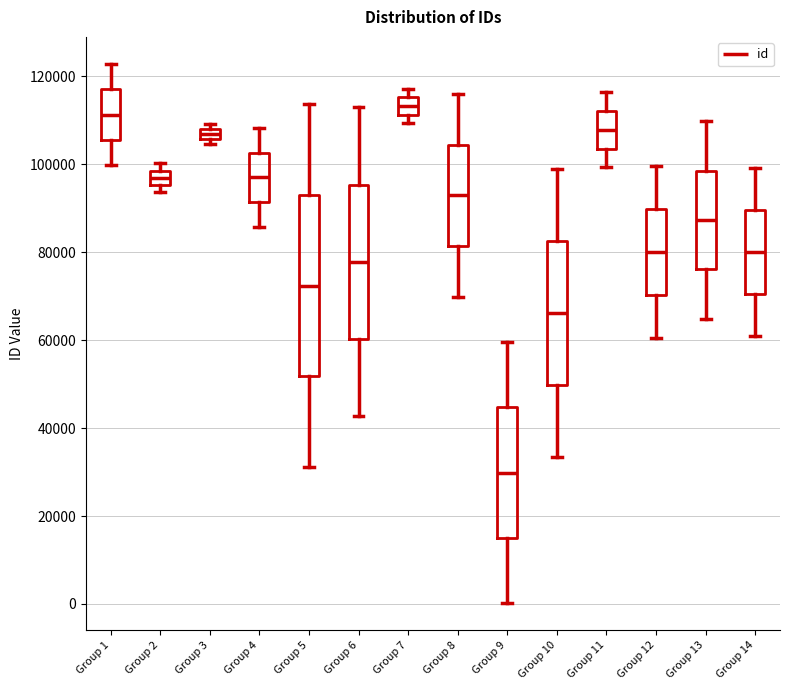

Where does the median line of the box for Group 12 sit on the y-axis? The values are not printed on the chart, so give them approximately, as read against the axis.

80000